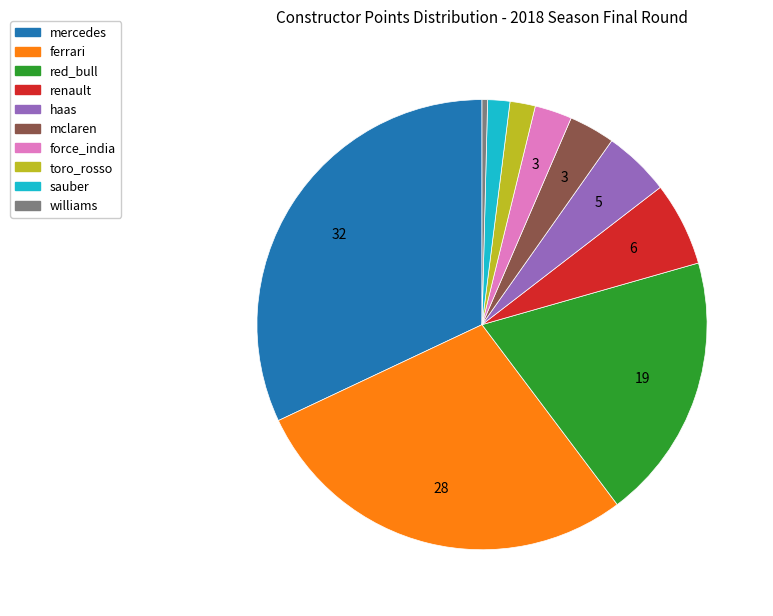

Which slice is the smallest?

williams